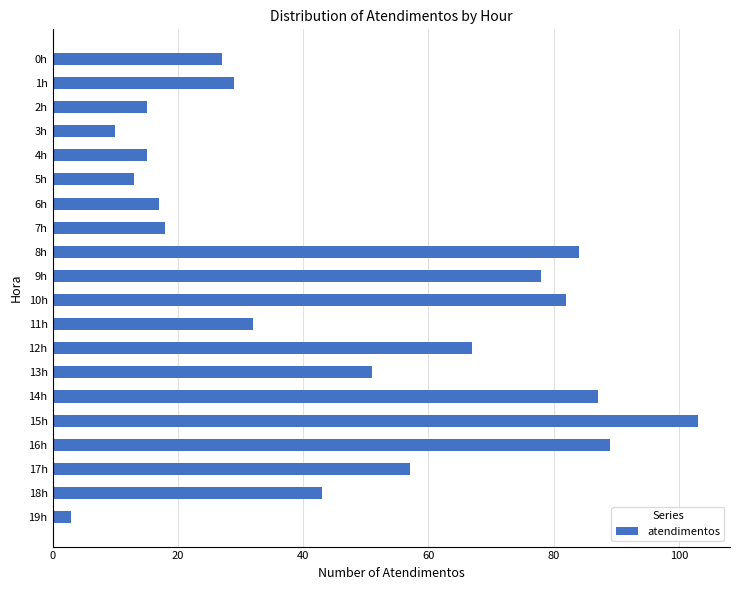

What is the average value?

46